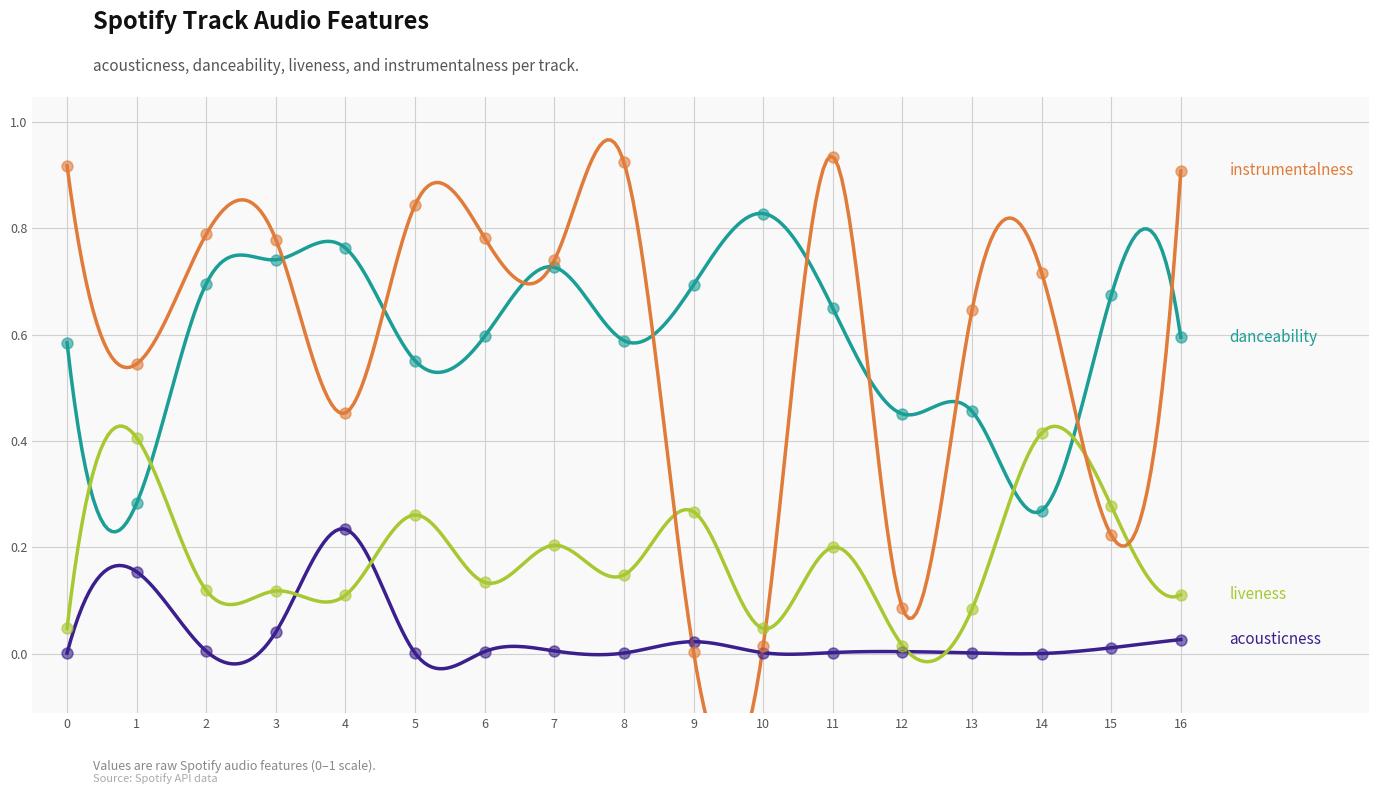

Which series contains the lowest Y value?

acousticness